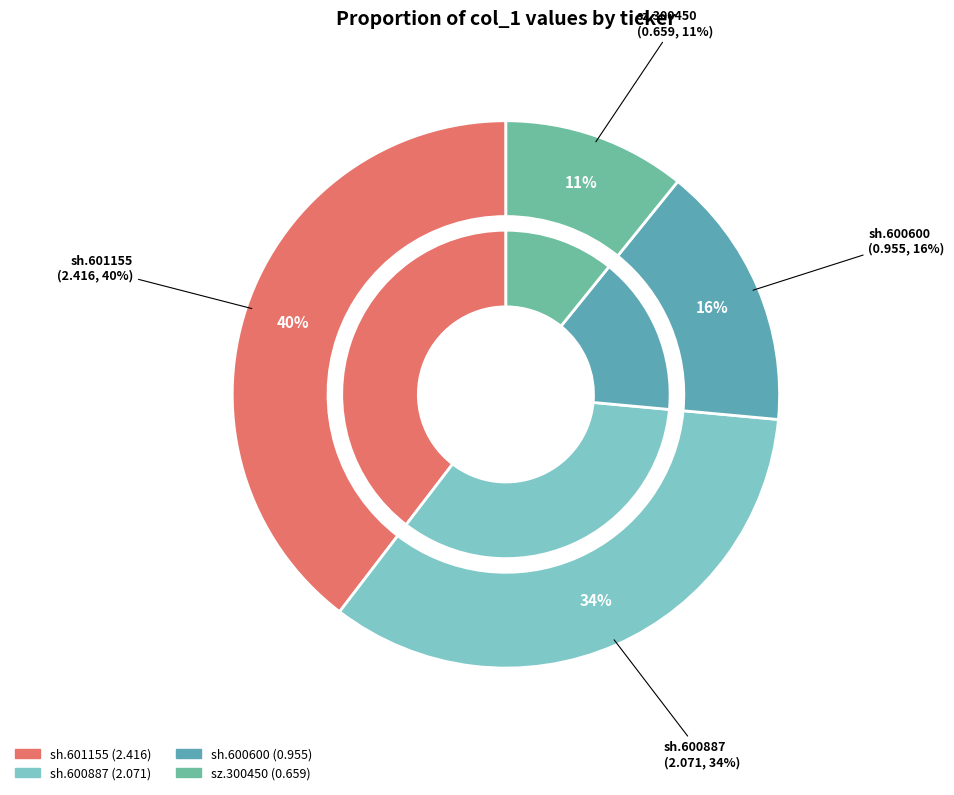

Does sh.600600 represent more than half of the total?

No